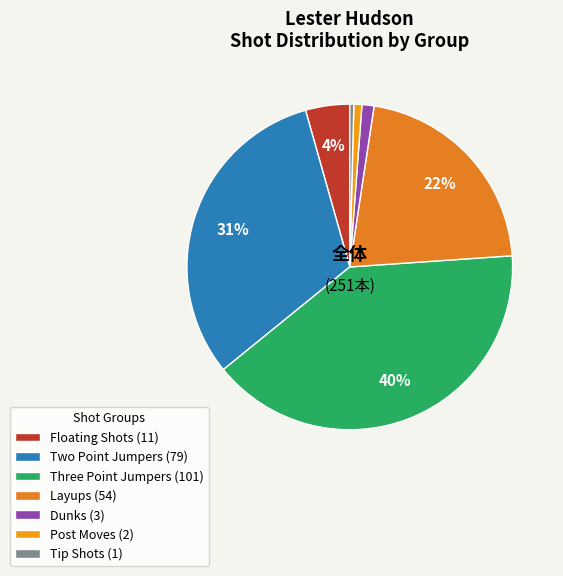

Count the number of slices in the pie.

7